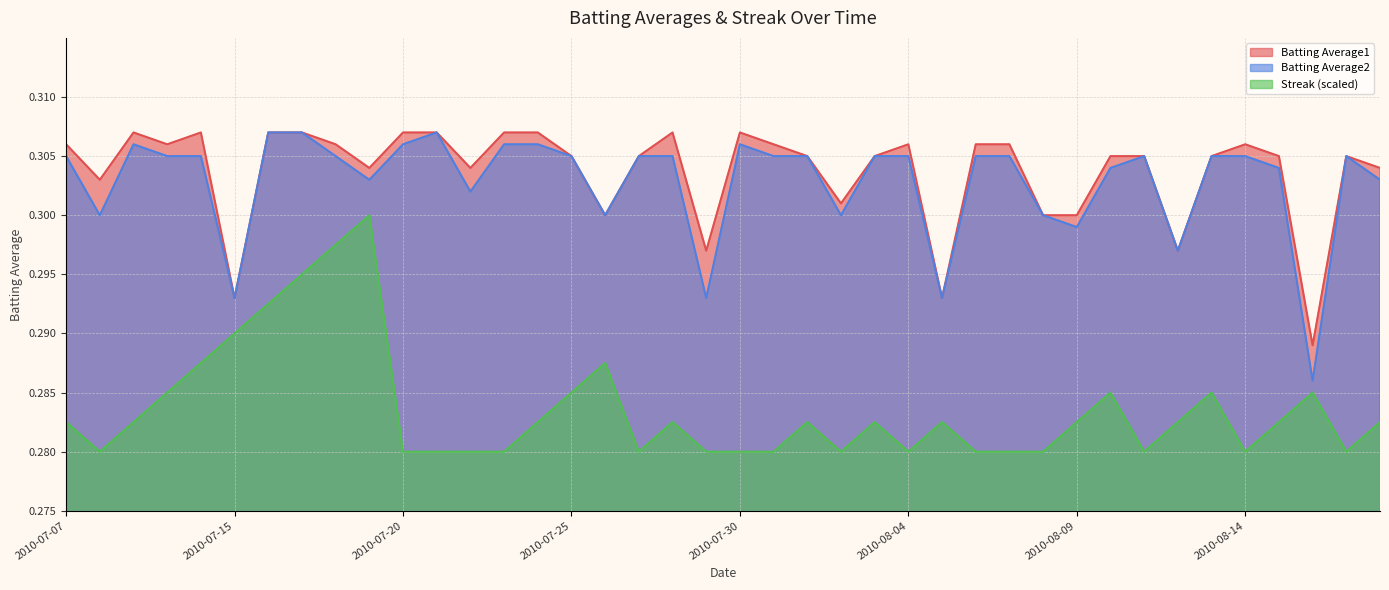

Between 2010-07-09 and 2010-08-12, which series saw the biggest shift?

Batting Average1